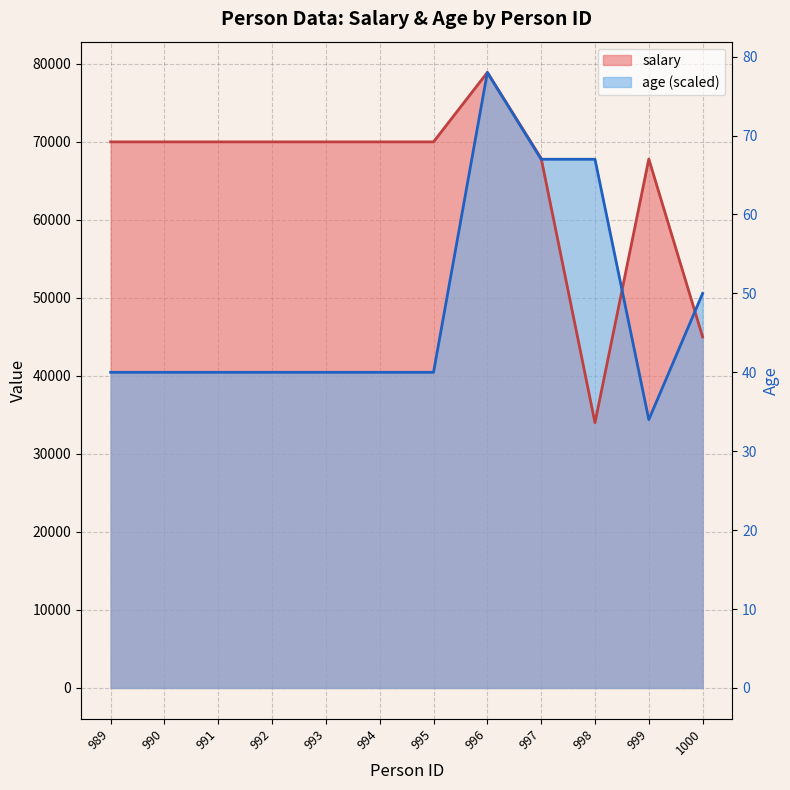

Reading left to right, what are all the values shown in this chart?

salary: 70000.0	70000.0	70000.0	70000.0	70000.0	70000.0	70000.0	78900.0	67888.0	34000.0	67800.0	45000.0
age: 40461.5	40461.5	40461.5	40461.5	40461.5	40461.5	40461.5	78900.0	67773.1	67773.1	34392.3	50576.9